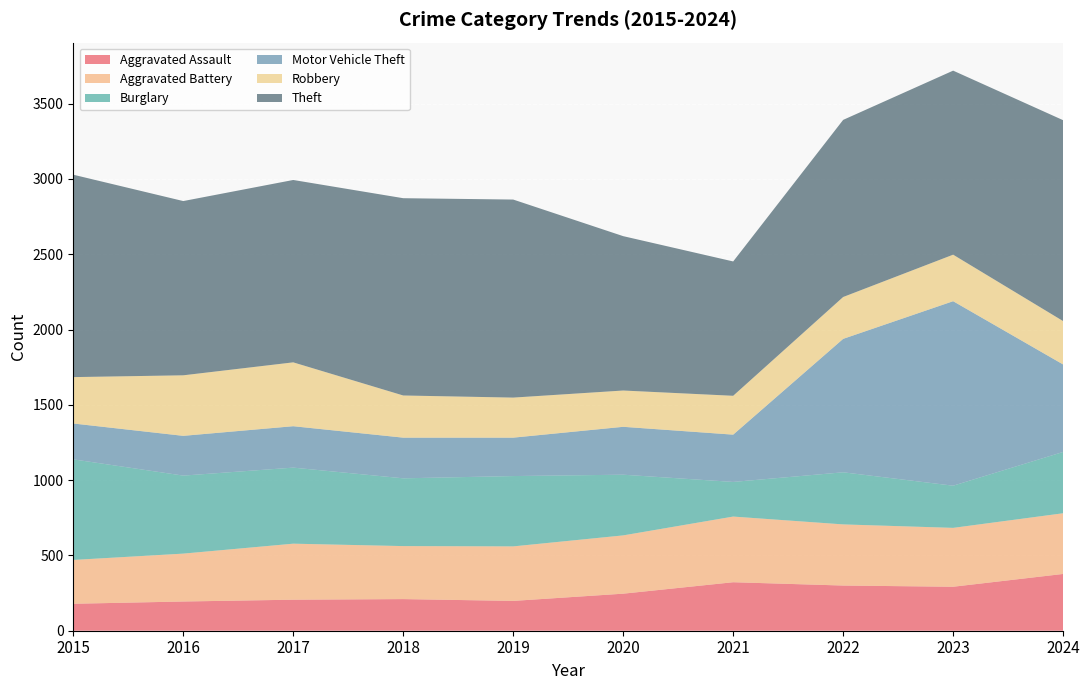

Reading left to right, extract all data points from this chart.

Aggravated Assault: 179	194	206	210	198	246	322	300	292	377
Aggravated Battery: 291	318	372	352	362	387	436	406	391	403
Burglary: 668	518	505	450	467	403	230	346	280	407
Motor Vehicle Theft: 238	264	275	270	255	318	314	886	1225	581
Robbery: 308	402	424	280	266	241	258	278	309	288
Theft: 1344	1157	1211	1310	1315	1025	892	1176	1222	1334